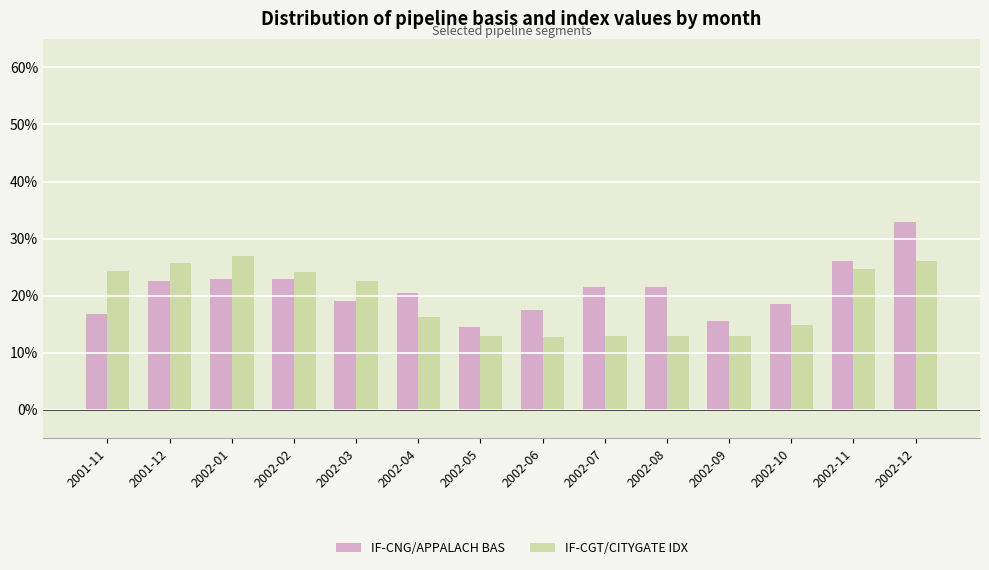

What are all the series names shown in the legend?

IF-CNG/APPALACH BAS, IF-CGT/CITYGATE IDX